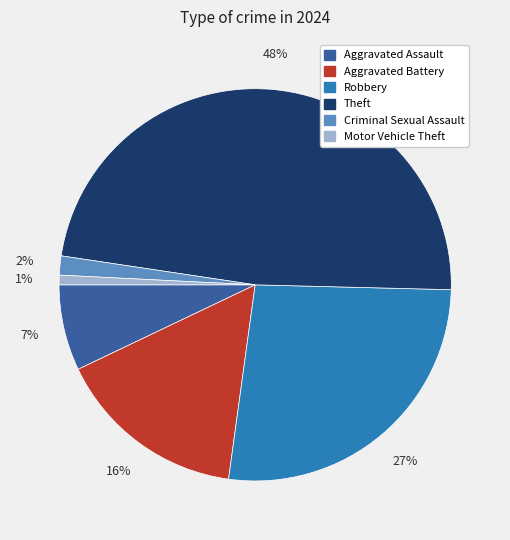

Does any single category account for the majority?

No